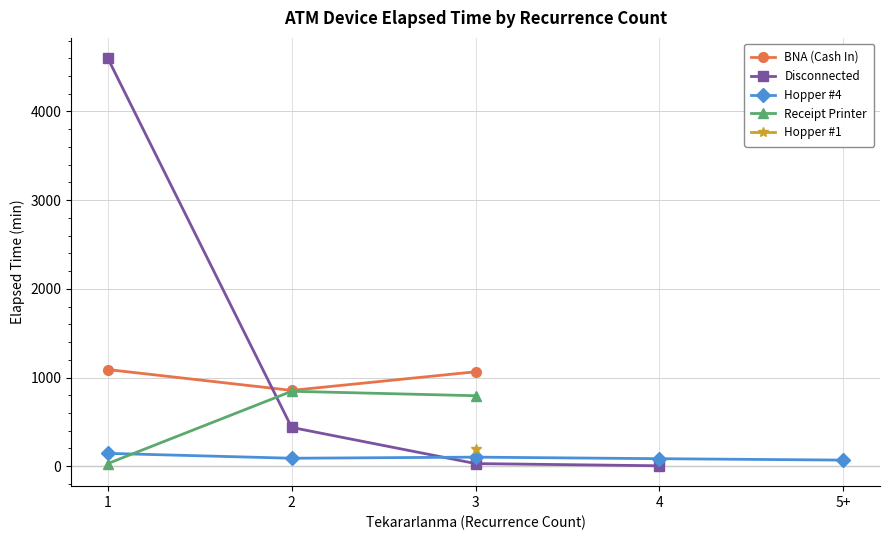

What are all the series names shown in the legend?

BNA (Cash In), Disconnected, Hopper #4, Receipt Printer, Hopper #1